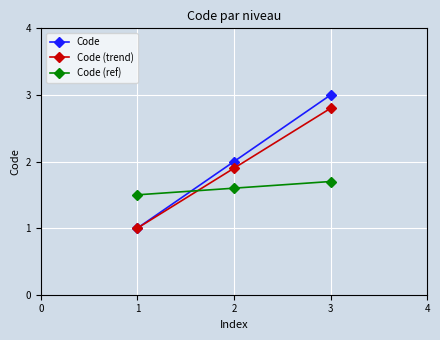

What is the lowest value of the Code (ref) series?

1.5